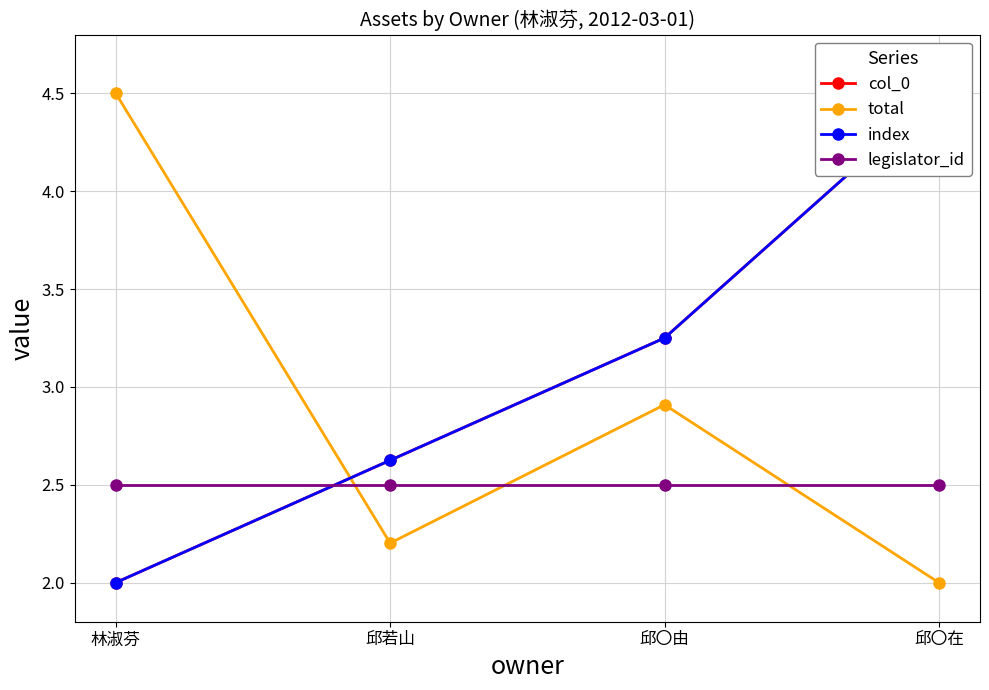

Reading right to left, transcribe all the data shown in this chart.

col_0: 邱〇在=4.5	邱〇由=3.2	邱若山=2.6	林淑芬=2.0
total: 邱〇在=2.0	邱〇由=2.9	邱若山=2.2	林淑芬=4.5
index: 邱〇在=4.5	邱〇由=3.2	邱若山=2.6	林淑芬=2.0
legislator_id: 邱〇在=2.5	邱〇由=2.5	邱若山=2.5	林淑芬=2.5